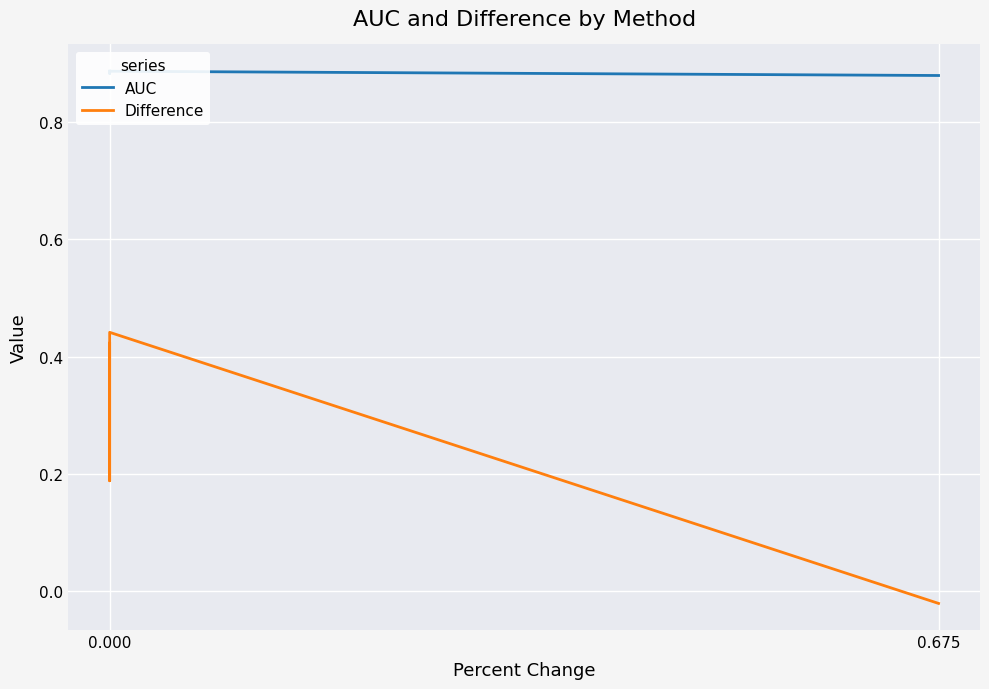

True or false: Difference and AUC intersect in this chart.

False